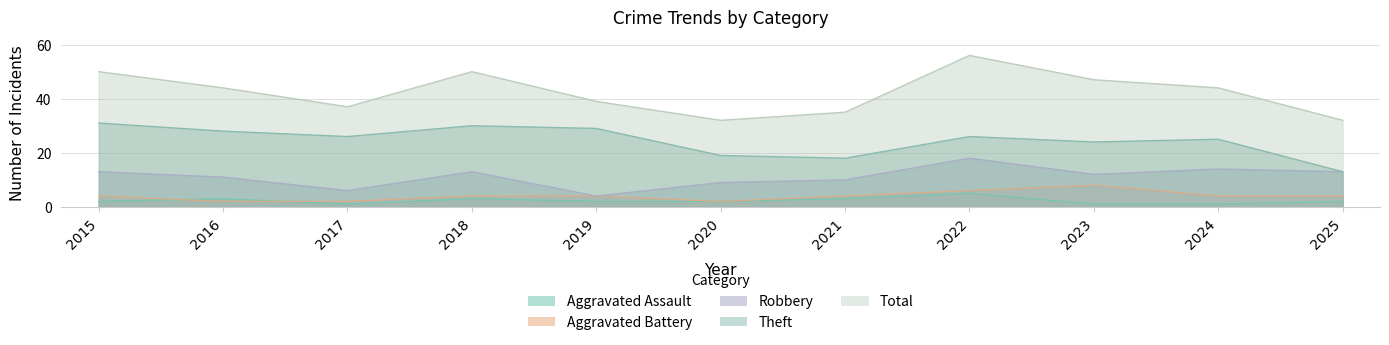

At which category does Aggravated Assault reach its first local peak?

2016